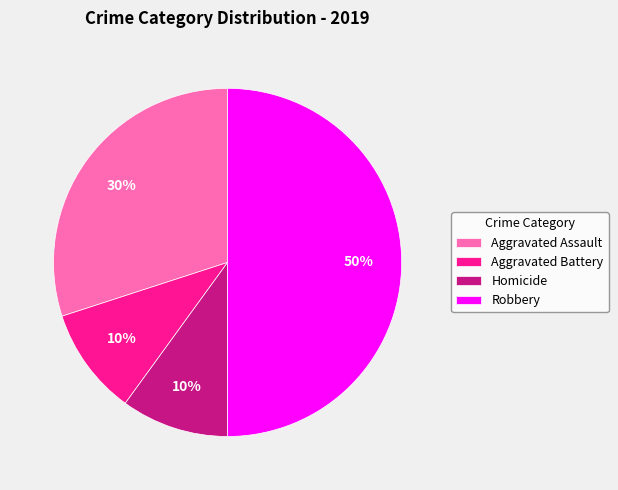

To the nearest percent, what is the difference between the largest and smallest slice percentages?

40%